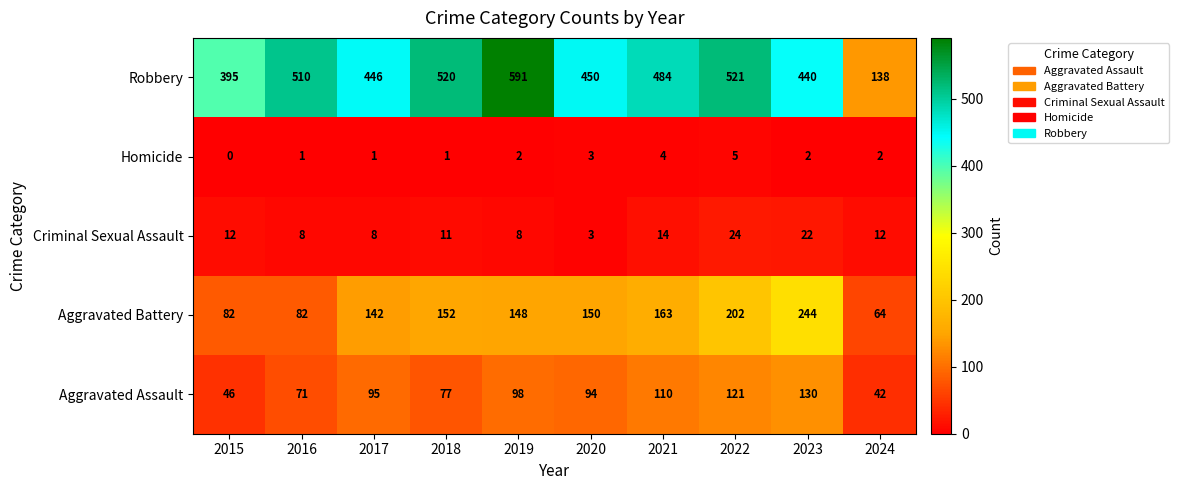

At 2017, list the series in order from smallest to largest.

Homicide, Criminal Sexual Assault, Aggravated Assault, Aggravated Battery, Robbery